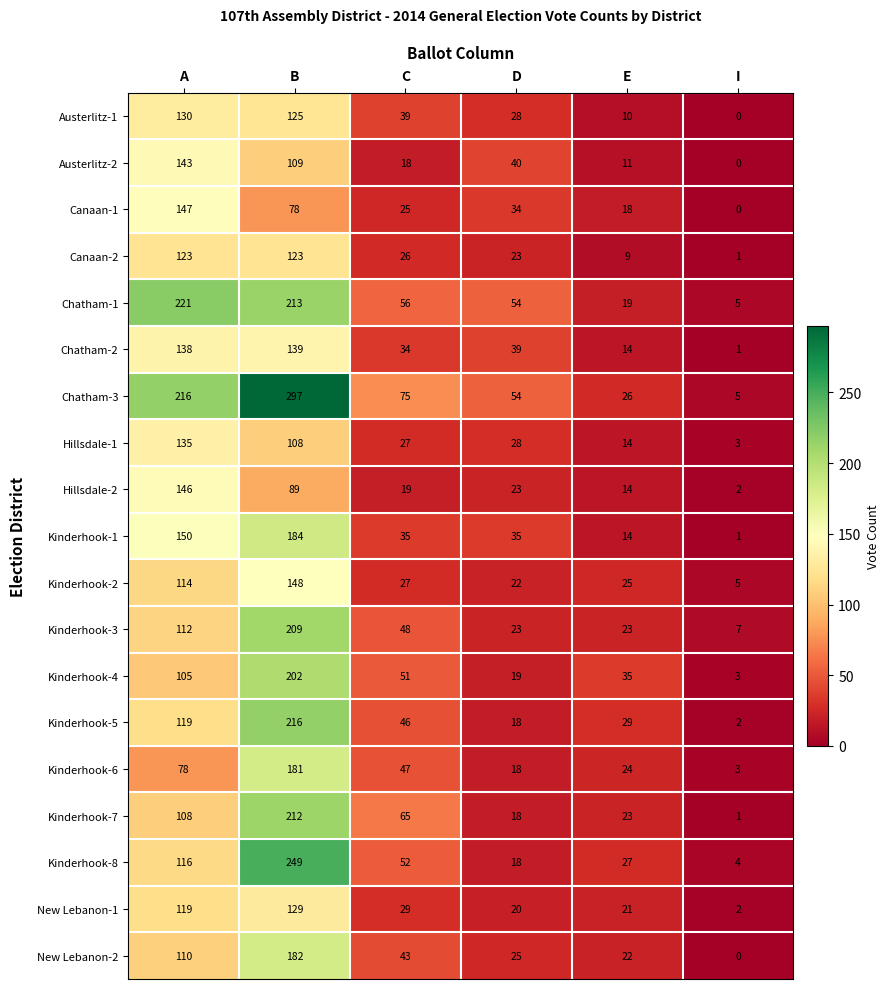

What is the highest value of the Canaan-1 series?

147